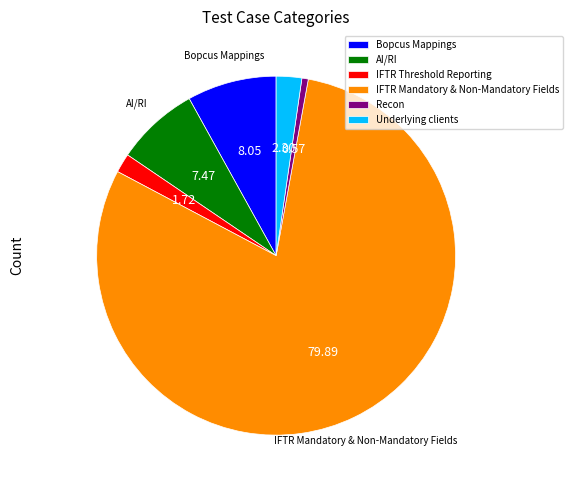

Between Recon and Bopcus Mappings, which is larger?

Bopcus Mappings